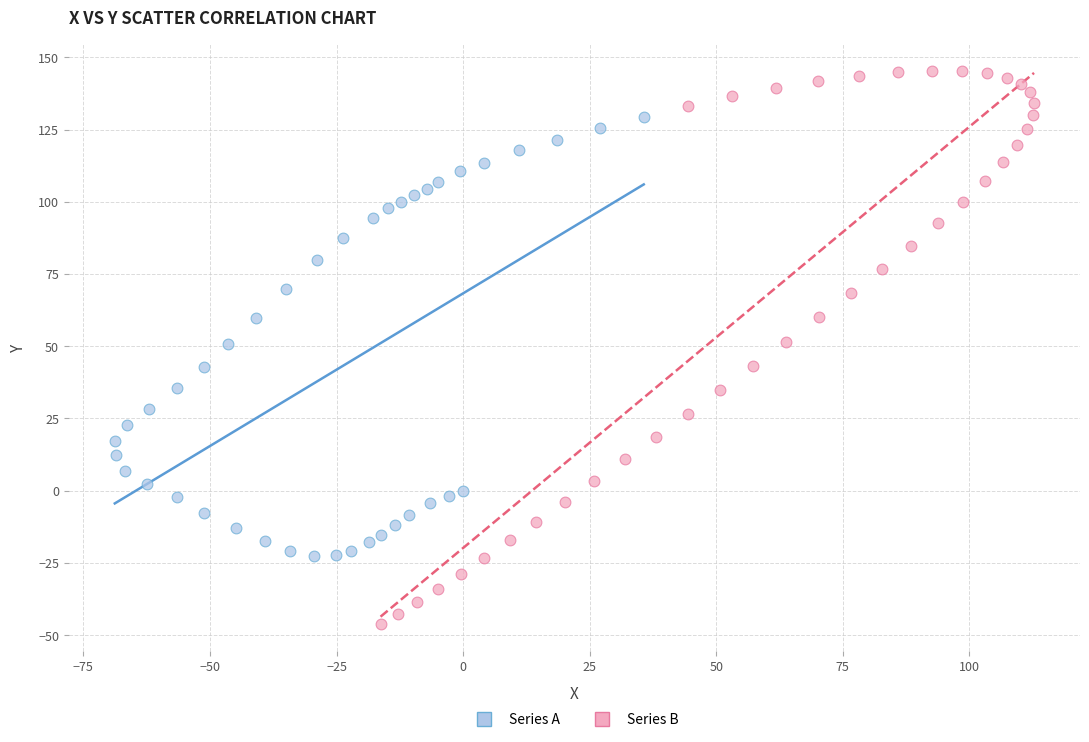

Which series reaches the maximum Y coordinate?

Series B